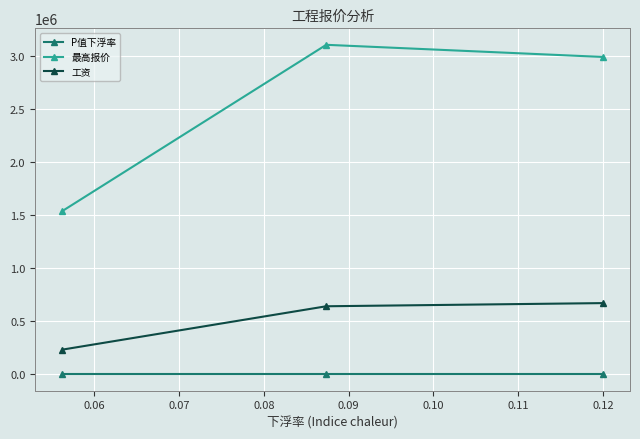

Rank the series by their maximum value, from highest to lowest.

最高报价, 工资, P值下浮率